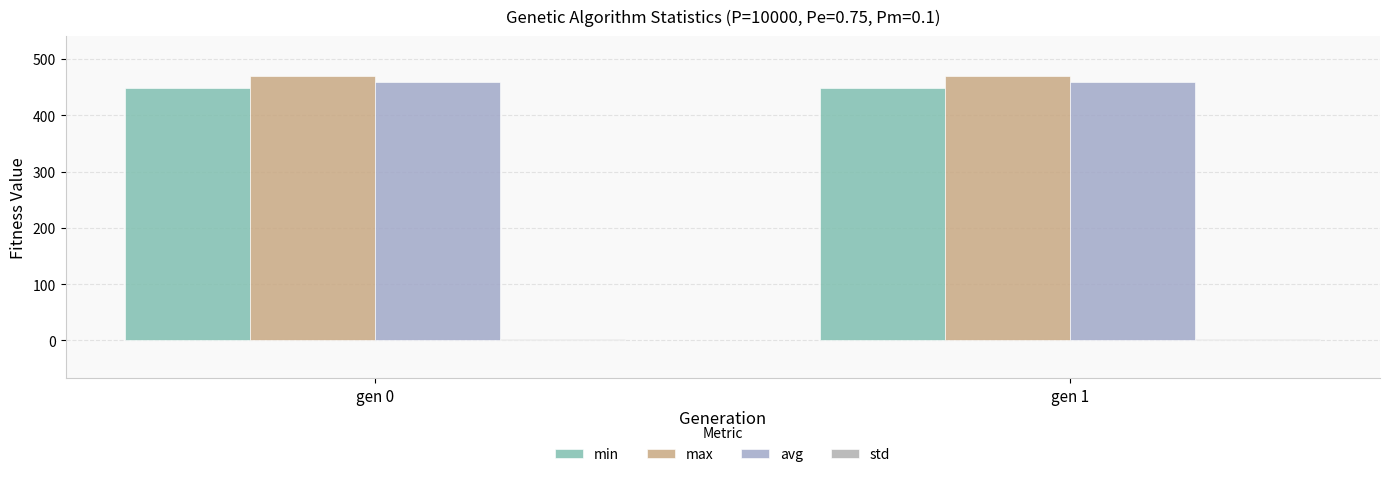

What is the total value across all series at gen 1?

1378.2